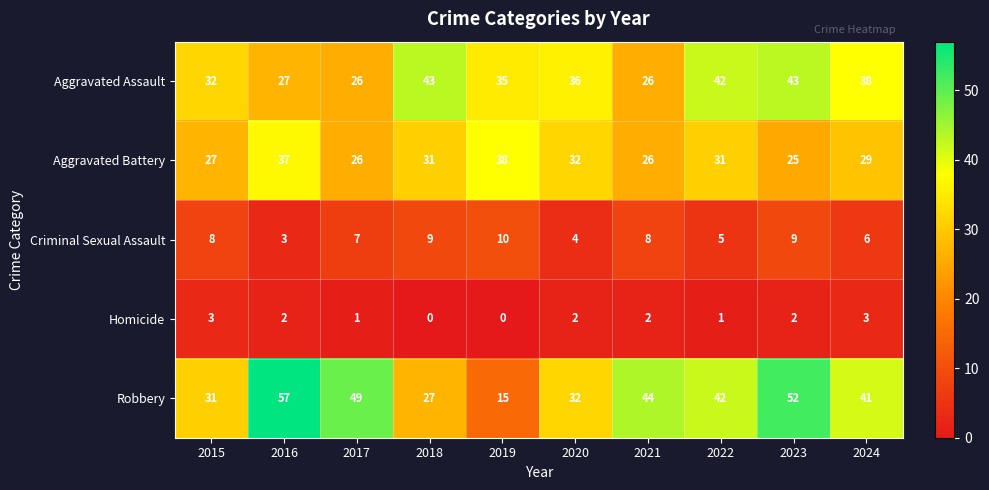

What is the difference between the maximum and minimum values in the Criminal Sexual Assault series?

7